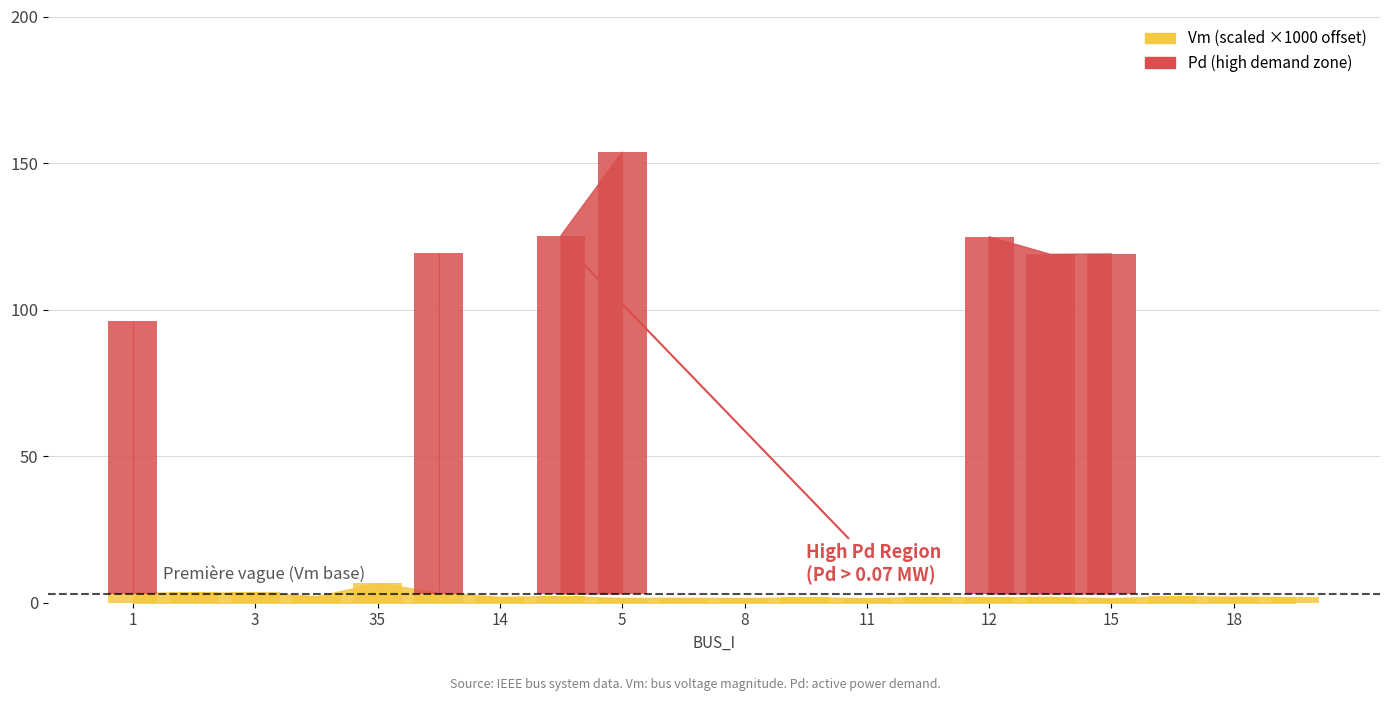

Which category has the highest value in the Vm series?

35